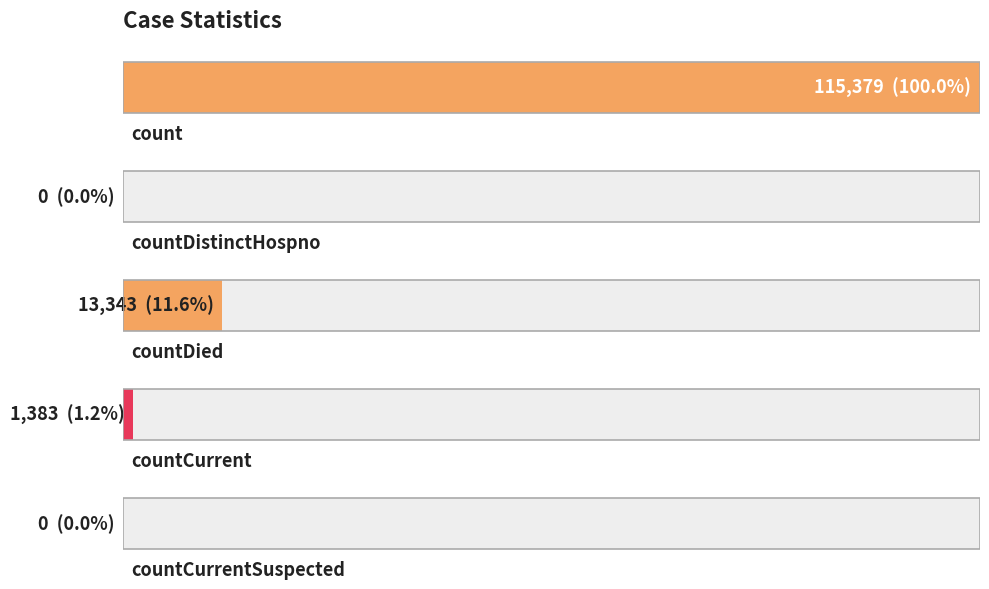

Rank the categories by value from highest to lowest.

count, countDied, countCurrent, countDistinctHospno, countCurrentSuspected